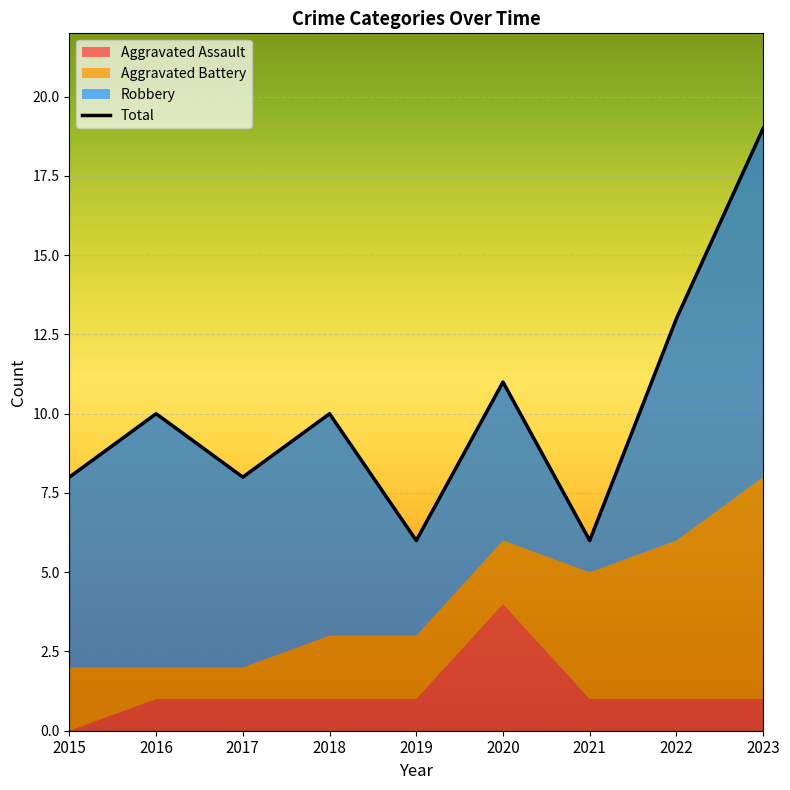

What is the change in value from 2015 to 2023?

+11